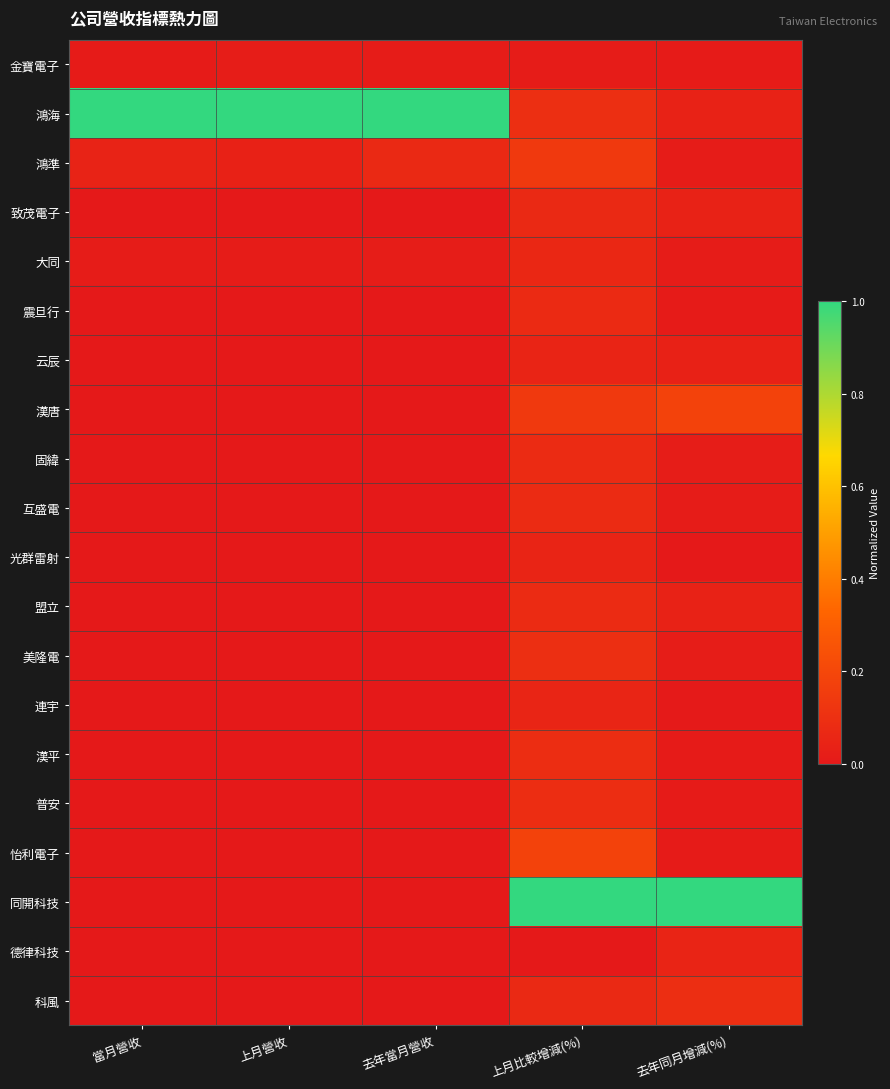

How many categories are shown in the chart?

5